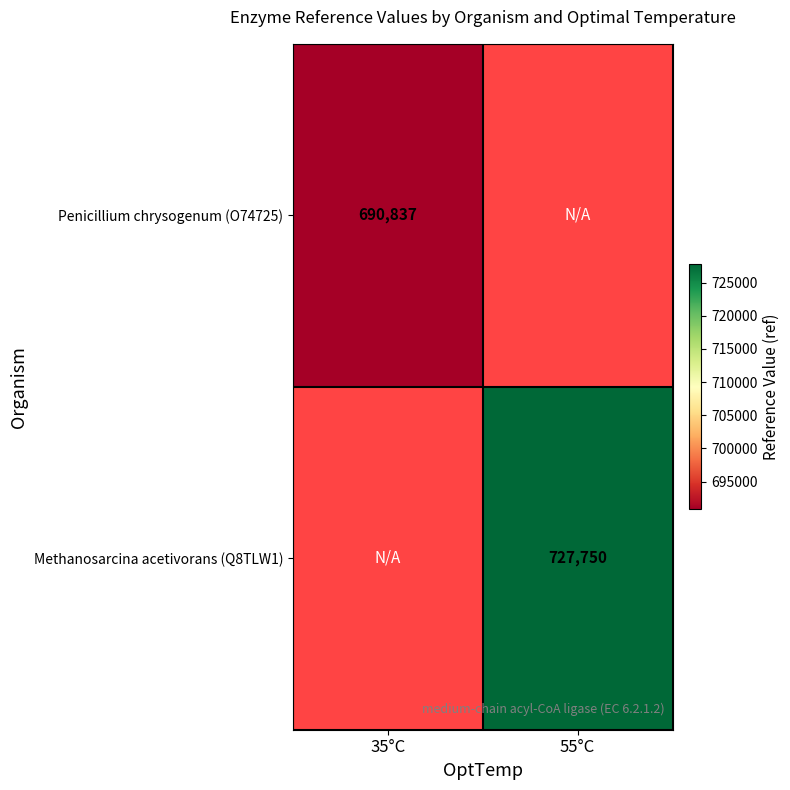

Is it true that Methanosarcina acetivorans (Q8TLW1) equals 727750 at 55°C?

True